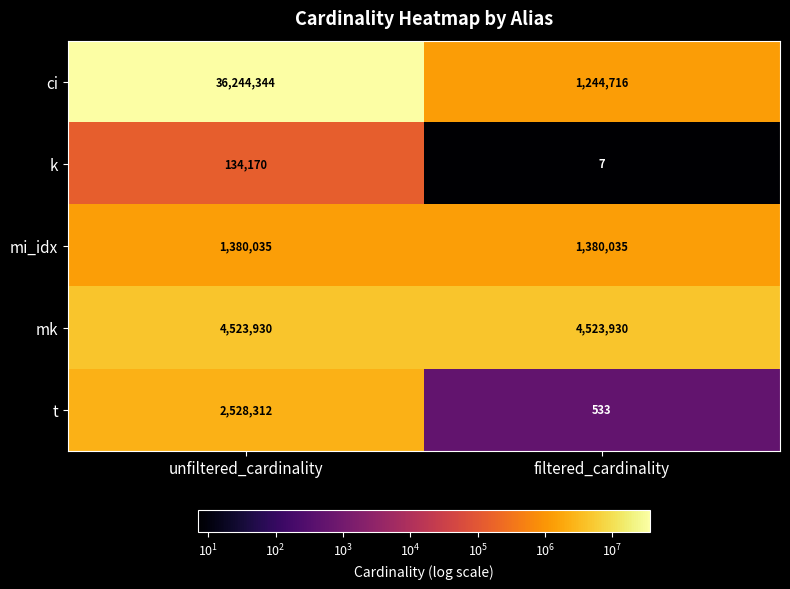

What is the minimum value for k?

7